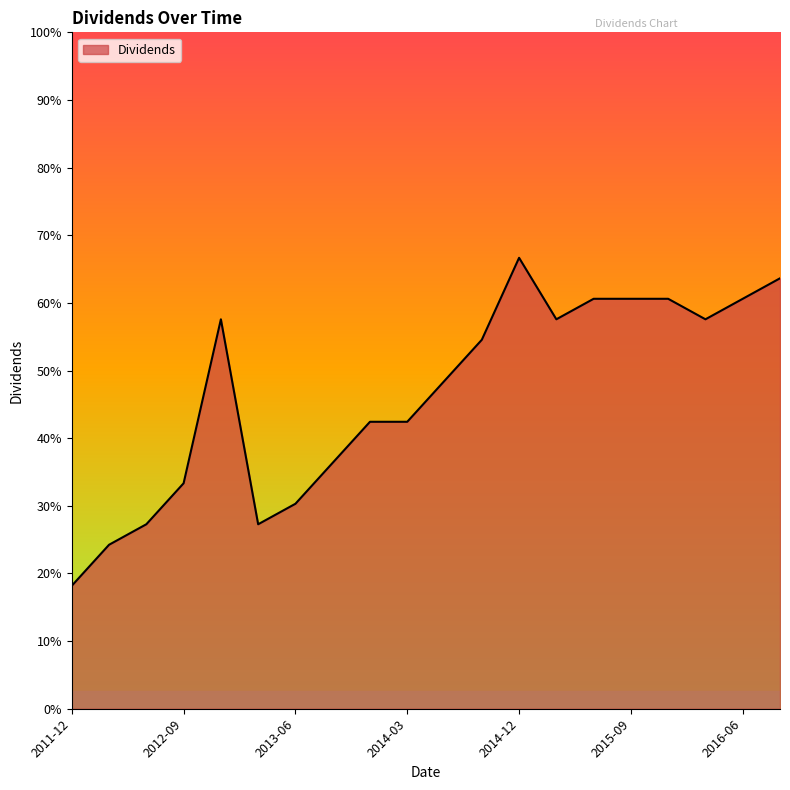

Is this an area chart (filled region under the line)?

Yes